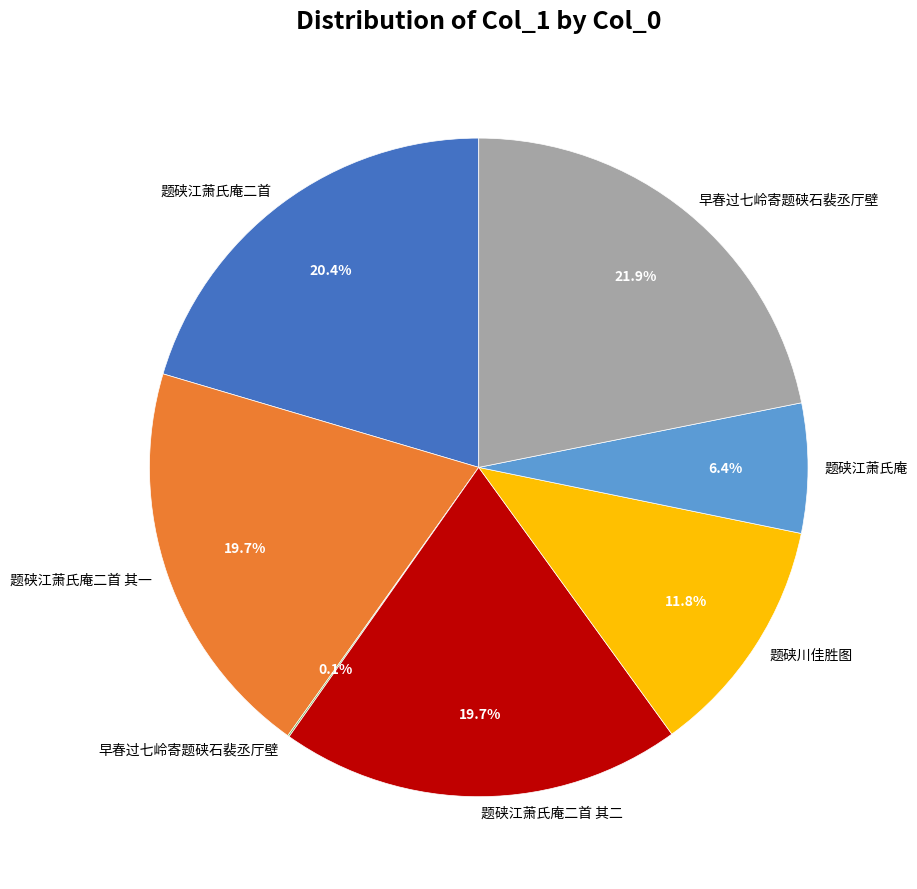

To the nearest percent, what is the difference between the largest and smallest slice percentages?

22%